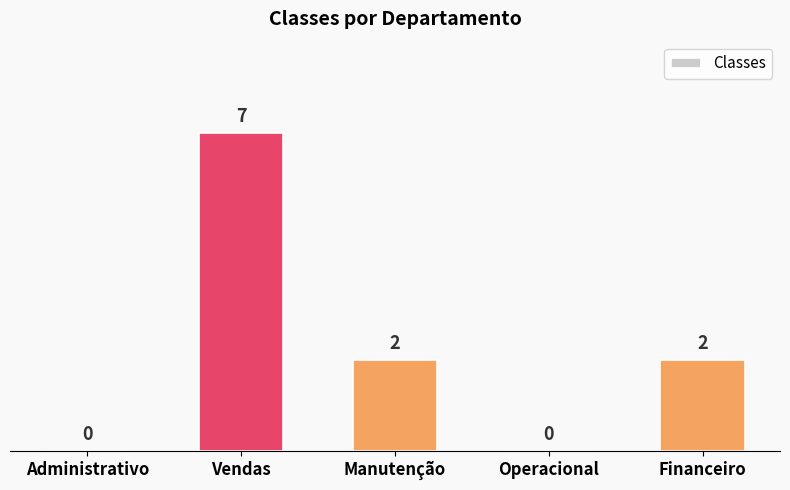

What is the maximum value shown in the chart?

7